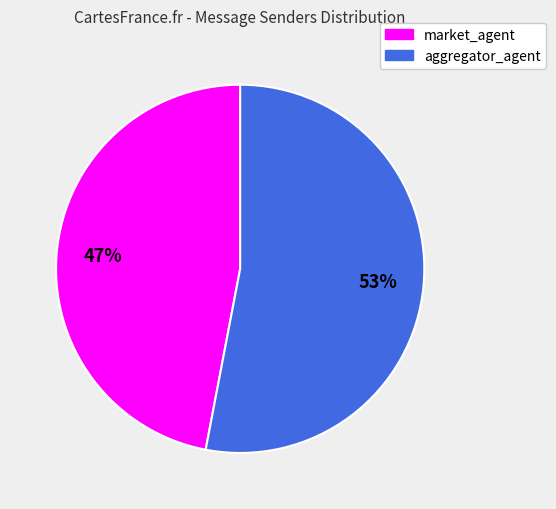

Is there any slice that represents more than half of the pie?

Yes